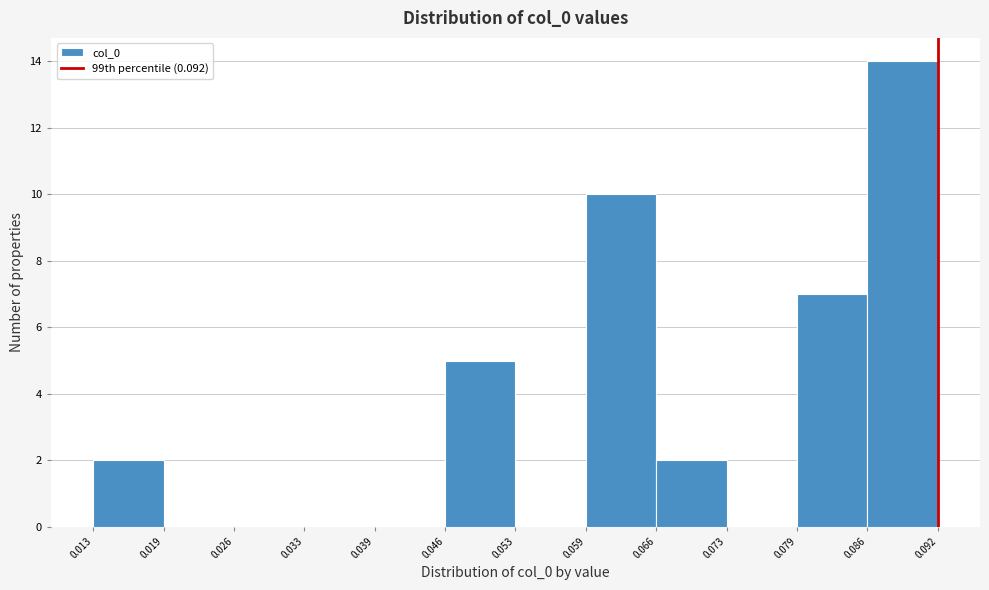

What is the height of the bar covering 0.059 to 0.066 on the x-axis? The values are not printed on the chart, so give them approximately, as read against the axis.

10